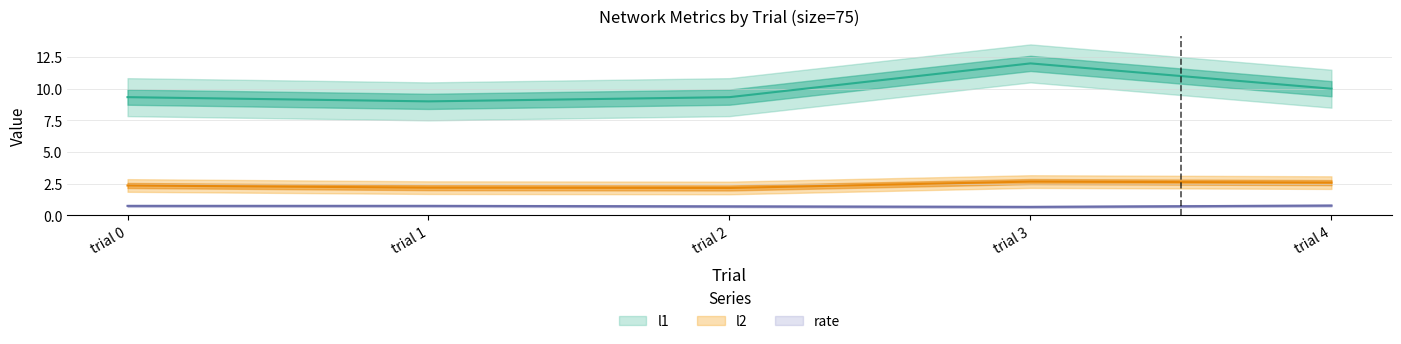

At how many categories does at least one series exceed 5?

5